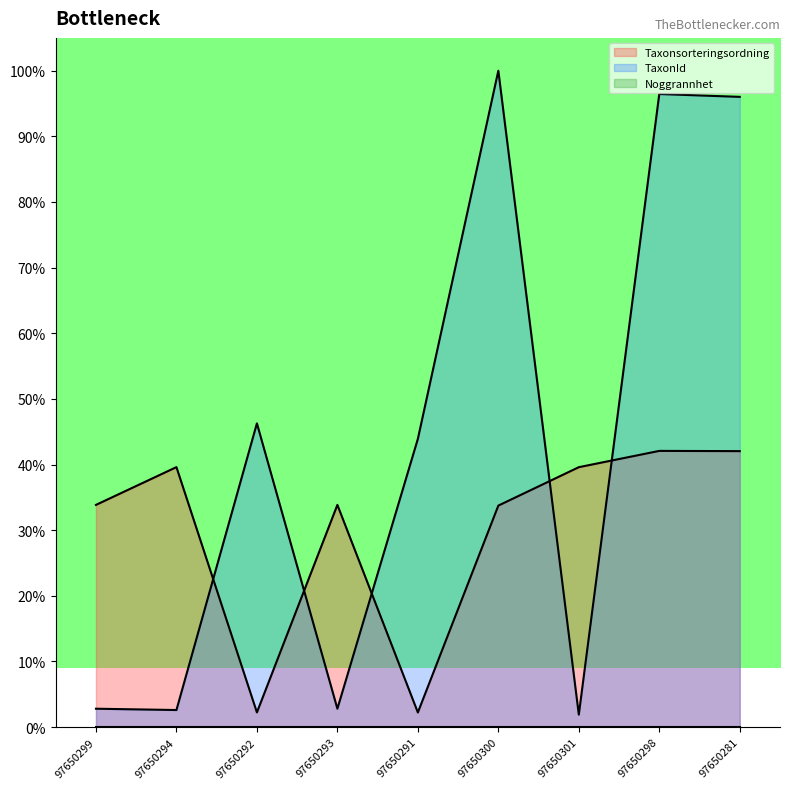

What value does the Taxonsorteringsordning series have at 97650291?

2.2